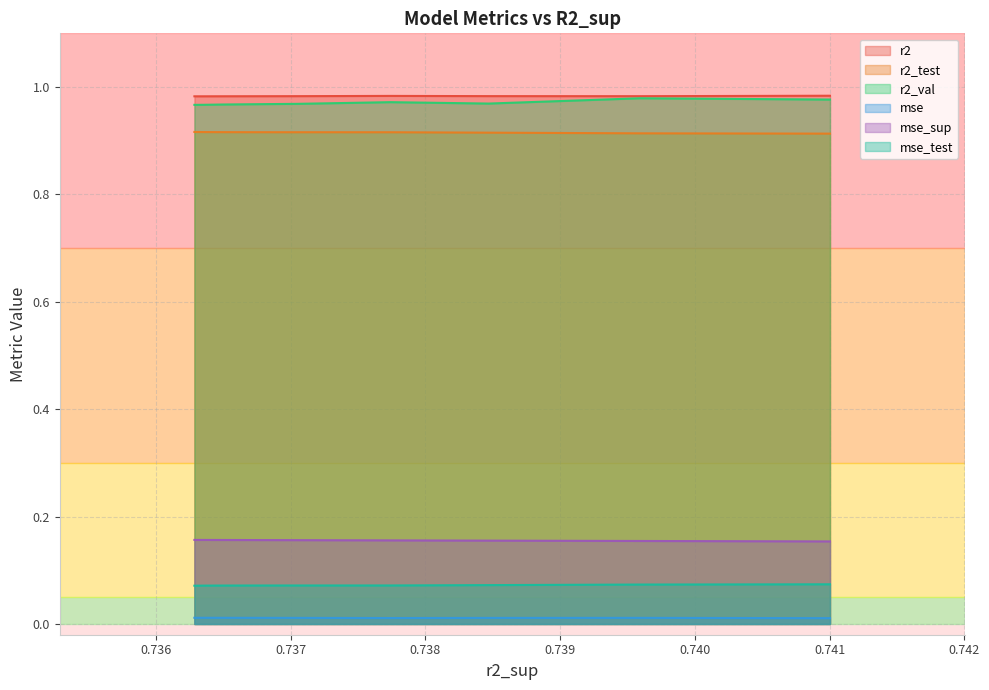

Is it true that r2_test equals 0.2 at 5?

False